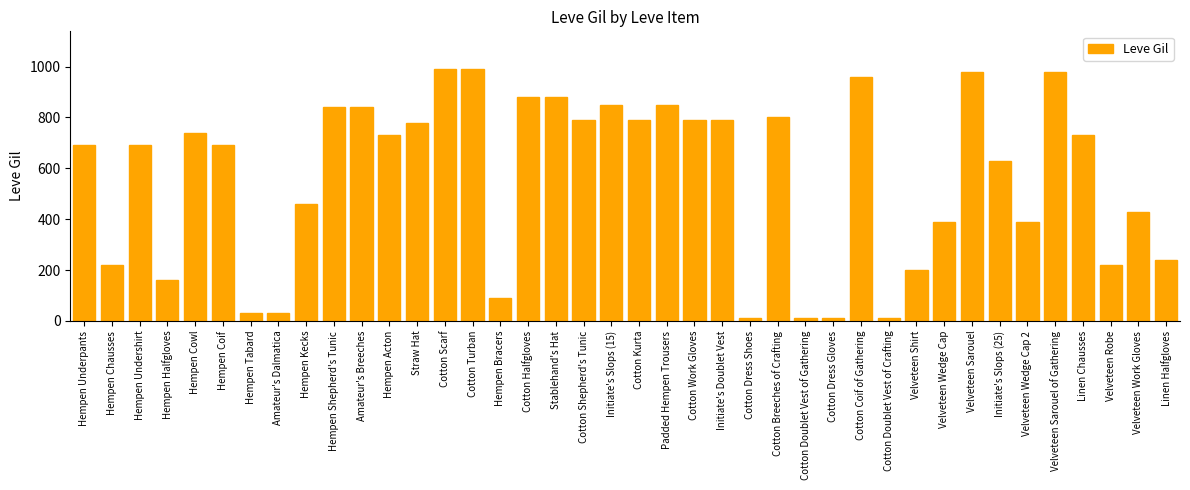

What is the ratio of the value at Cotton Work Gloves to the value at Cotton Scarf?

0.8